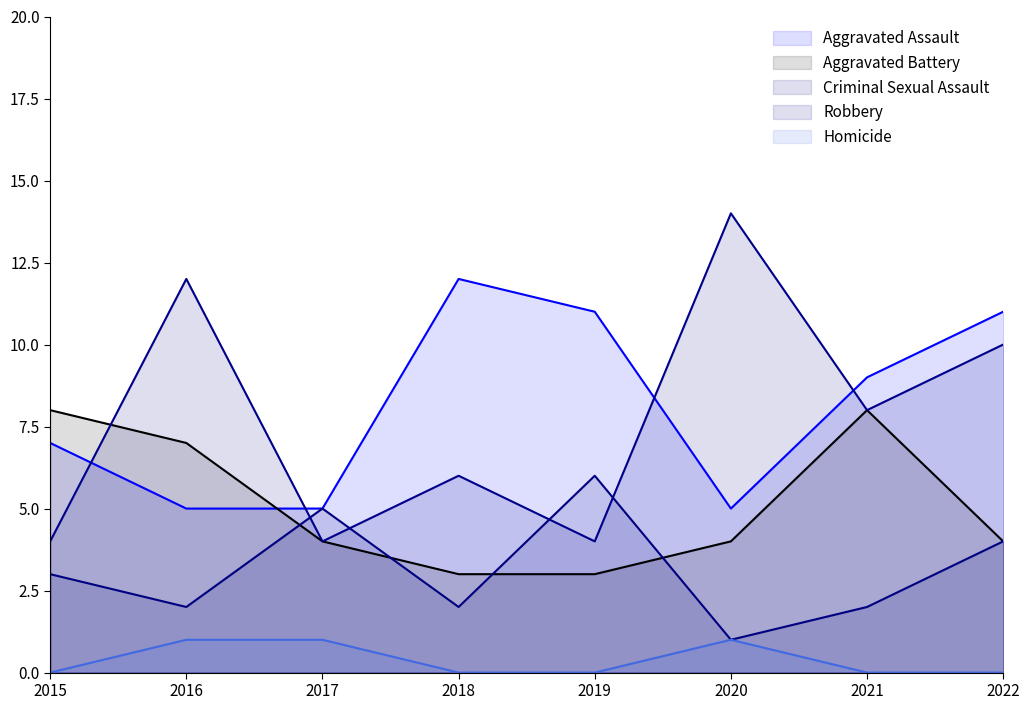

Between 2015 and 2022, which series saw the biggest shift?

Robbery